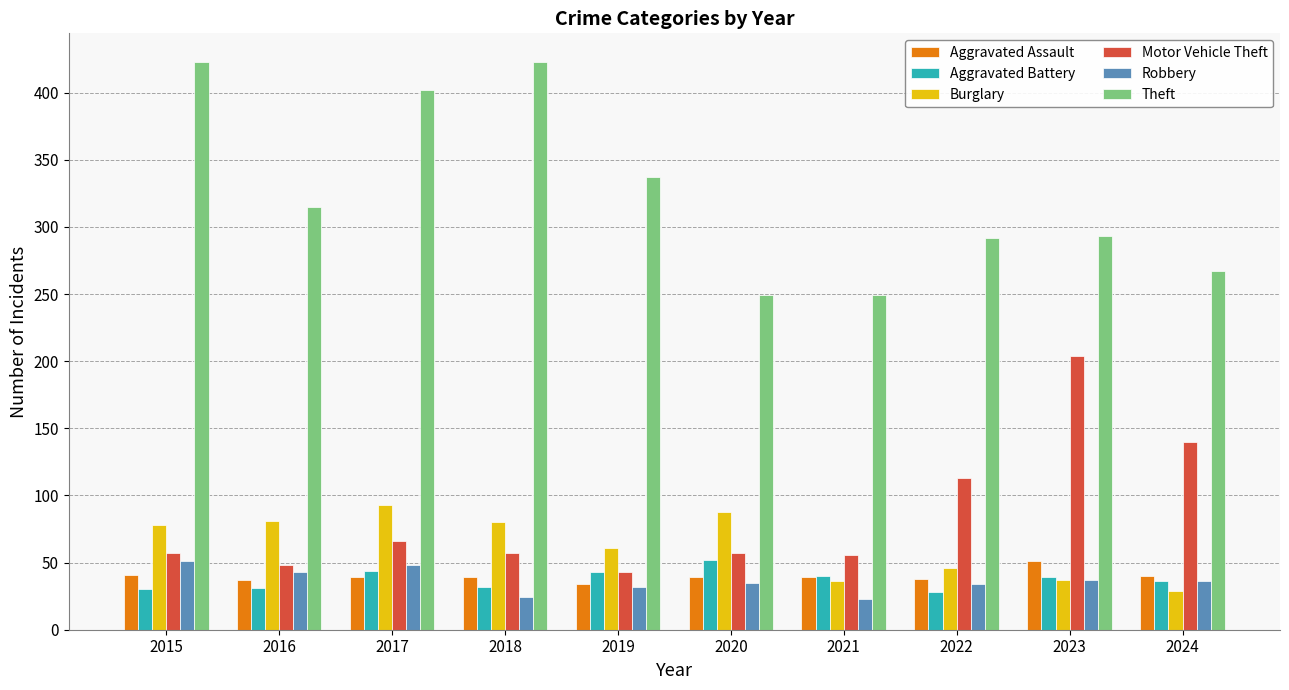

What is the smallest value displayed?

23